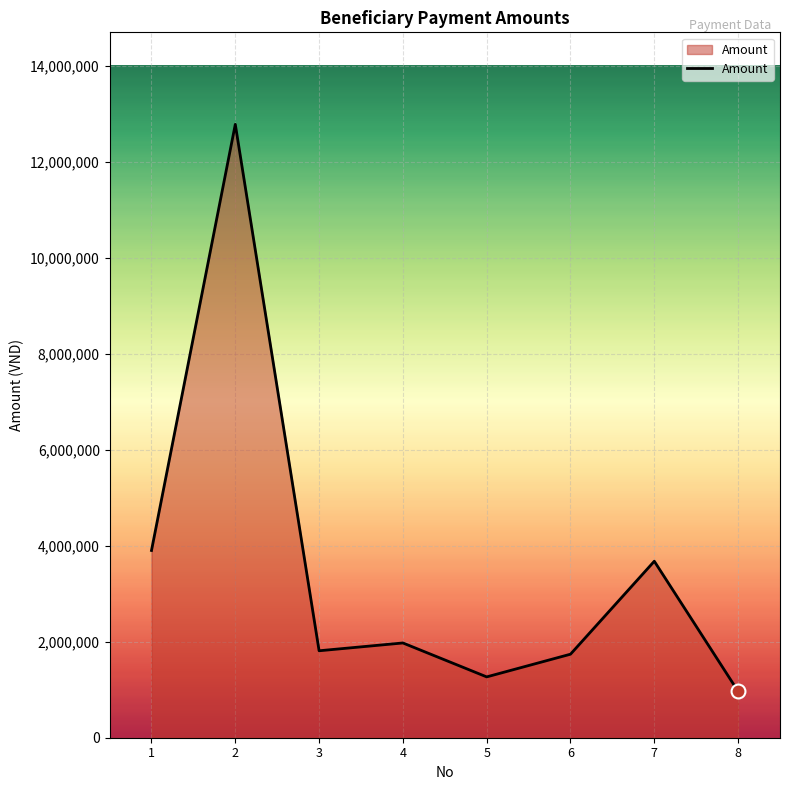

What is the change in value from 2 to 5?

-11507958